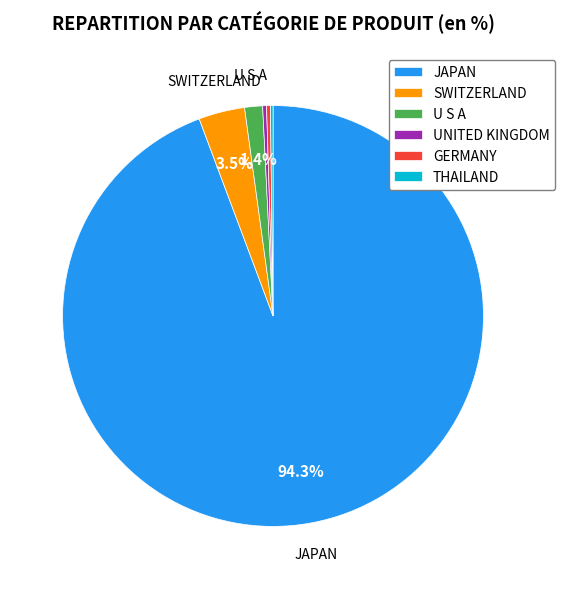

Which category has the biggest portion of the pie?

JAPAN